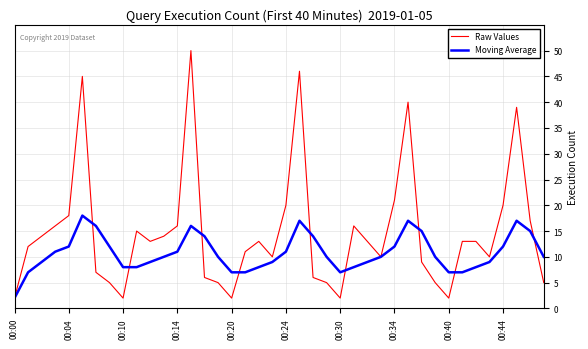

Which series has the largest total across all categories?

Raw Values